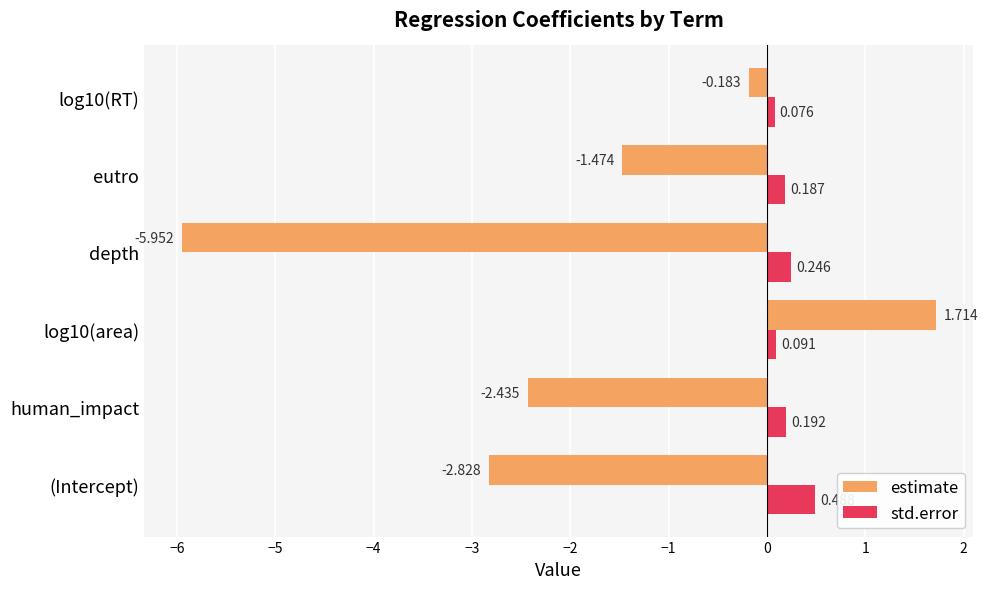

At which label is estimate closest to -2?

human_impact